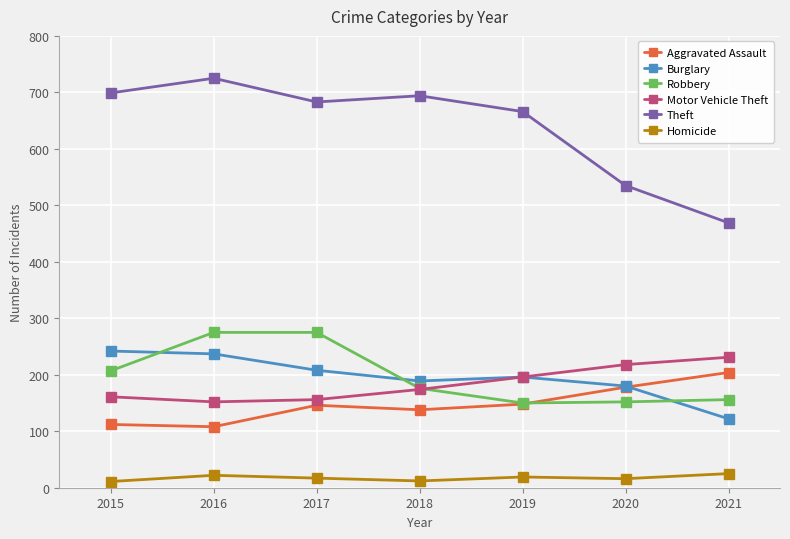

What is the total value across all series at 2016?

1519